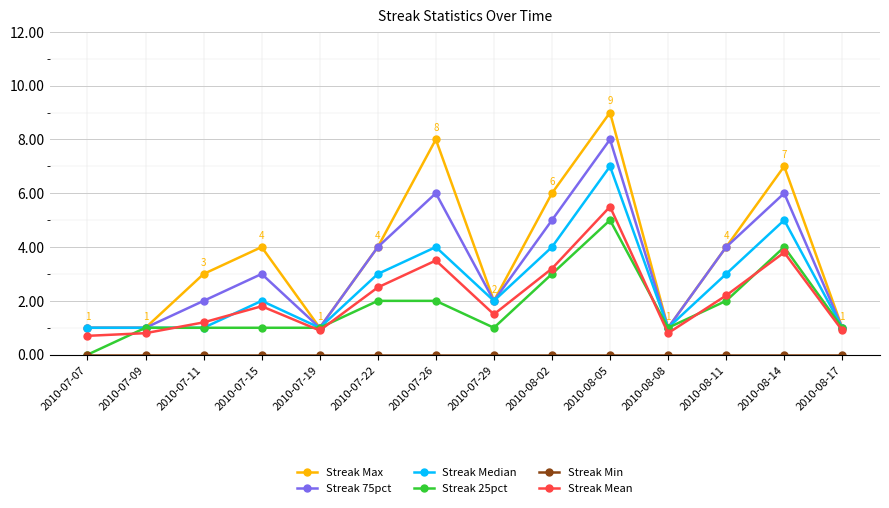

What is the lowest value of the Streak 75pct series?

1.0